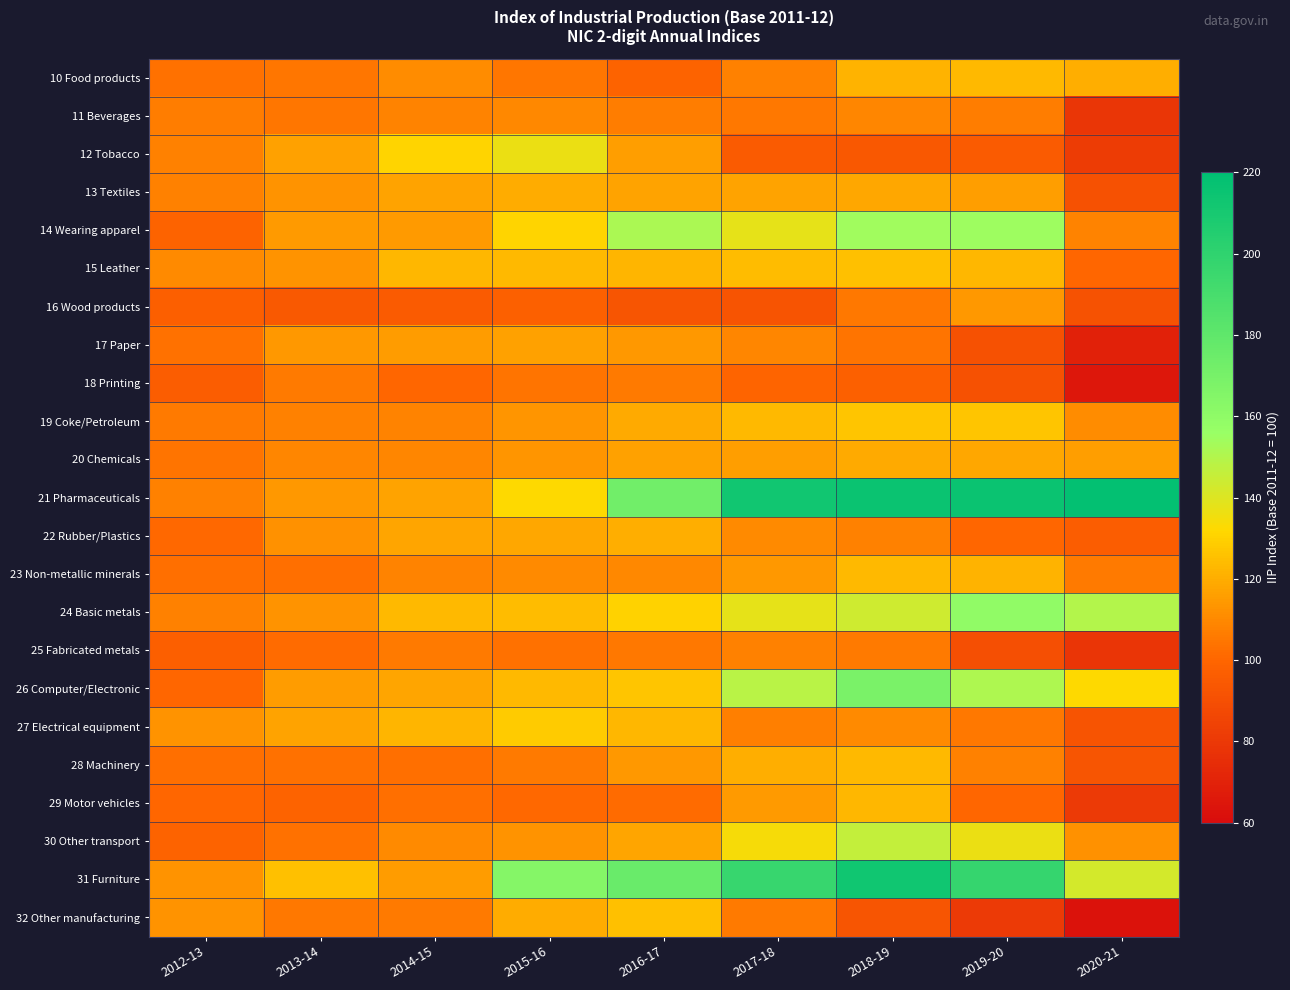

Reading left to right, list all the values displayed in this chart.

10 Food products: 2012-13=103.3	2013-14=104.6	2014-15=110.9	2015-16=104.7	2016-17=98.9	2017-18=108.1	2018-19=121.3	2019-20=123.7	2020-21=120.4
11 Beverages: 2012-13=106.7	2013-14=104.8	2014-15=108.2	2015-16=109.7	2016-17=106.3	2017-18=105.4	2018-19=109.2	2019-20=106.4	2020-21=78.9
12 Tobacco: 2012-13=107.5	2013-14=116.4	2014-15=131.1	2015-16=136.3	2016-17=115.9	2017-18=95.1	2018-19=94.2	2019-20=95.4	2020-21=81.8
13 Textiles: 2012-13=108.0	2013-14=112.6	2014-15=116.9	2015-16=119.4	2016-17=117.4	2017-18=117.1	2018-19=118.7	2019-20=115.7	2020-21=91.1
14 Wearing apparel: 2012-13=99.0	2013-14=114.8	2014-15=114.4	2015-16=131.0	2016-17=151.7	2017-18=137.5	2018-19=154.2	2019-20=154.6	2020-21=108.4
15 Leather: 2012-13=110.6	2013-14=113.0	2014-15=123.0	2015-16=123.6	2016-17=122.3	2017-18=123.9	2018-19=125.0	2019-20=122.7	2020-21=100.6
16 Wood products: 2012-13=97.0	2013-14=94.6	2014-15=95.3	2015-16=97.5	2016-17=93.1	2017-18=92.4	2018-19=105.1	2019-20=113.8	2020-21=91.5
17 Paper: 2012-13=103.3	2013-14=114.2	2014-15=115.1	2015-16=116.5	2016-17=114.0	2017-18=108.9	2018-19=104.1	2019-20=90.8	2020-21=69.6
18 Printing: 2012-13=96.8	2013-14=105.8	2014-15=100.0	2015-16=103.8	2016-17=106.0	2017-18=99.7	2018-19=97.6	2019-20=90.7	2020-21=65.3
19 Coke/Petroleum: 2012-13=105.9	2013-14=108.0	2014-15=108.6	2015-16=113.7	2016-17=119.1	2017-18=123.5	2018-19=126.7	2019-20=126.7	2020-21=111.2
20 Chemicals: 2012-13=103.9	2013-14=108.8	2014-15=109.2	2015-16=113.7	2016-17=116.5	2017-18=116.1	2018-19=119.0	2019-20=118.5	2020-21=116.0
21 Pharmaceuticals: 2012-13=108.1	2013-14=114.3	2014-15=116.9	2015-16=132.1	2016-17=172.3	2017-18=212.1	2018-19=215.5	2019-20=215.2	2020-21=218.7
22 Rubber/Plastics: 2012-13=101.0	2013-14=112.4	2014-15=117.7	2015-16=118.3	2016-17=120.5	2017-18=110.6	2018-19=108.0	2019-20=100.0	2020-21=96.3
23 Non-metallic minerals: 2012-13=102.9	2013-14=103.1	2014-15=108.2	2015-16=110.4	2016-17=109.9	2017-18=113.9	2018-19=123.6	2019-20=121.3	2020-21=105.7
24 Basic metals: 2012-13=107.8	2013-14=112.5	2014-15=123.5	2015-16=124.3	2016-17=130.6	2017-18=138.0	2018-19=143.3	2019-20=159.1	2020-21=149.8
25 Fabricated metals: 2012-13=97.0	2013-14=101.5	2014-15=105.9	2015-16=103.4	2016-17=105.5	2017-18=107.9	2018-19=106.2	2019-20=90.6	2020-21=78.2
26 Computer/Electronic: 2012-13=100.6	2013-14=115.2	2014-15=117.6	2015-16=123.6	2016-17=126.7	2017-18=148.5	2018-19=168.7	2019-20=151.0	2020-21=132.0
27 Electrical equipment: 2012-13=113.0	2013-14=117.4	2014-15=122.0	2015-16=128.4	2016-17=122.6	2017-18=107.4	2018-19=110.1	2019-20=105.2	2020-21=92.3
28 Machinery: 2012-13=102.9	2013-14=103.3	2014-15=102.6	2015-16=105.9	2016-17=114.1	2017-18=120.5	2018-19=123.4	2019-20=107.7	2020-21=92.5
29 Motor vehicles: 2012-13=100.1	2013-14=99.1	2014-15=102.6	2015-16=101.1	2016-17=101.7	2017-18=114.5	2018-19=122.7	2019-20=100.2	2020-21=81.1
30 Other transport: 2012-13=99.2	2013-14=103.5	2014-15=110.0	2015-16=112.5	2016-17=117.5	2017-18=133.9	2018-19=145.7	2019-20=136.6	2020-21=112.0
31 Furniture: 2012-13=112.9	2013-14=125.4	2014-15=115.6	2015-16=163.9	2016-17=176.2	2017-18=196.6	2018-19=212.6	2019-20=197.3	2020-21=142.2
32 Other manufacturing: 2012-13=113.1	2013-14=105.2	2014-15=105.7	2015-16=119.9	2016-17=125.6	2017-18=106.2	2018-19=92.8	2019-20=81.2	2020-21=62.9